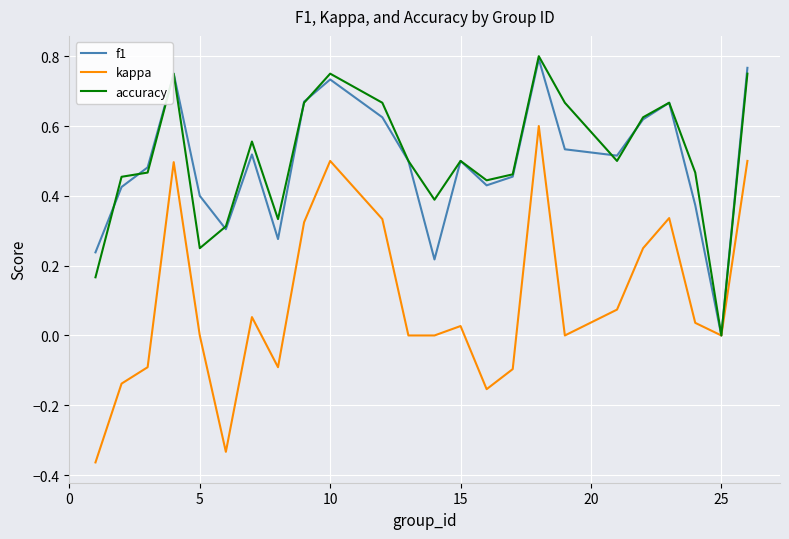

How many interior local peaks does the accuracy series have?

6